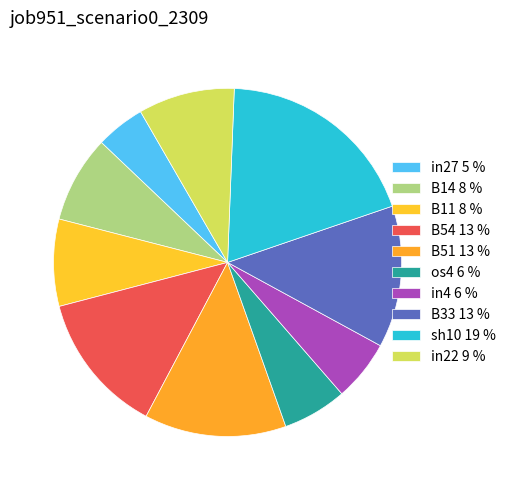

How many segments does this pie chart have?

10